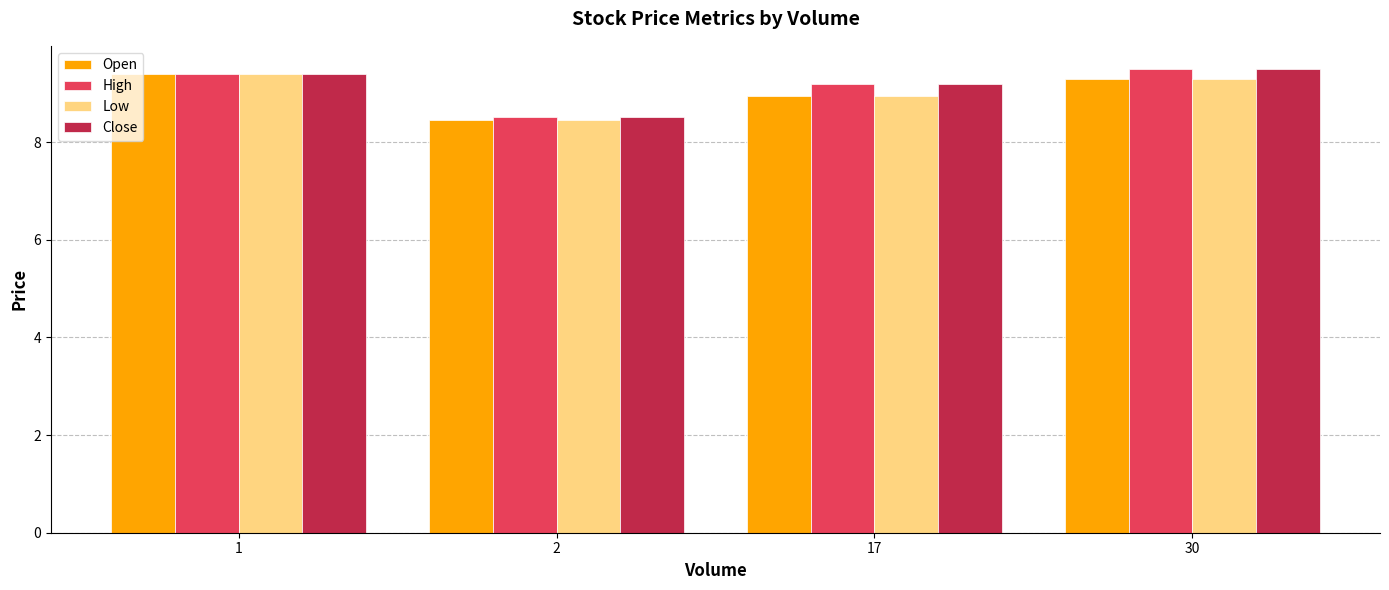

Rank the categories by Close value from lowest to highest.

2, 17, 1, 30